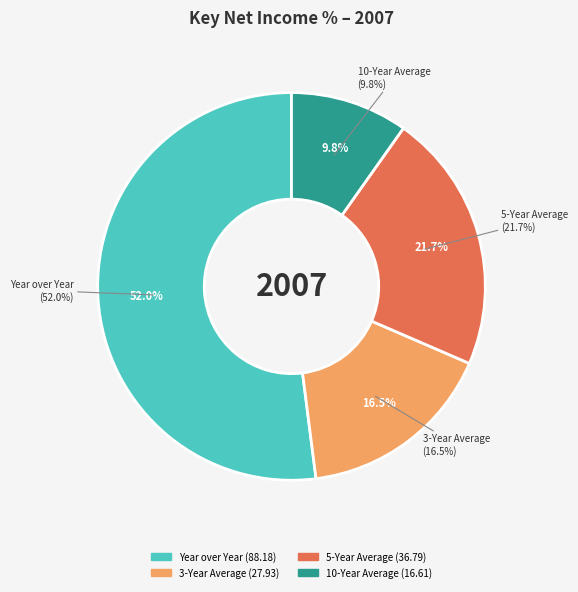

The 3-Year Average slice represents 16% of the pie. True or false?

True